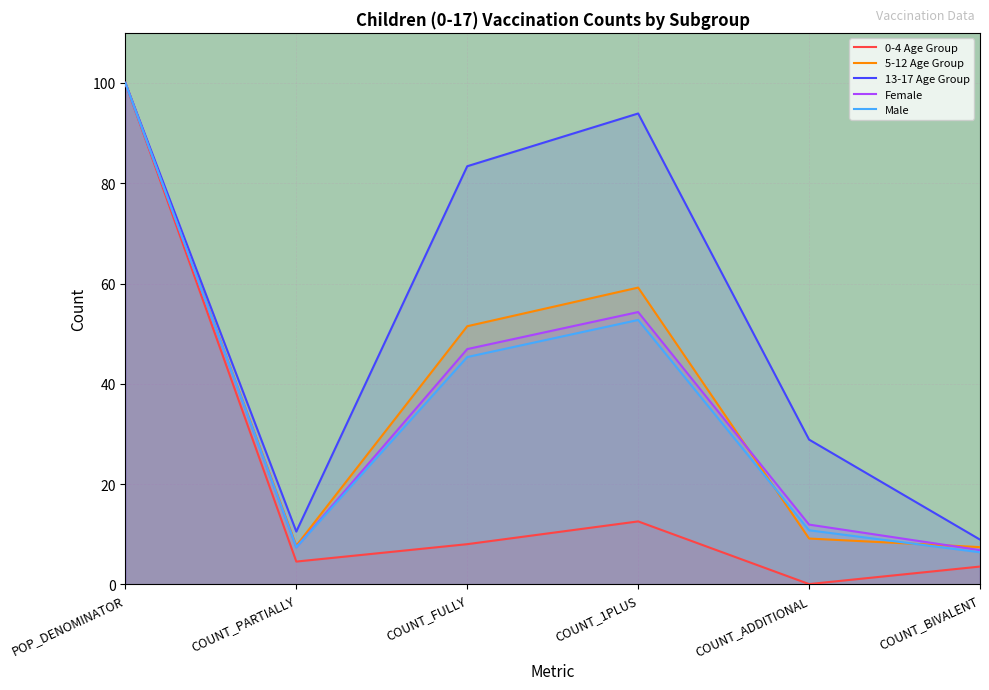

What is the approximate value of 0-4 Age Group at COUNT_FULLY?

8.0